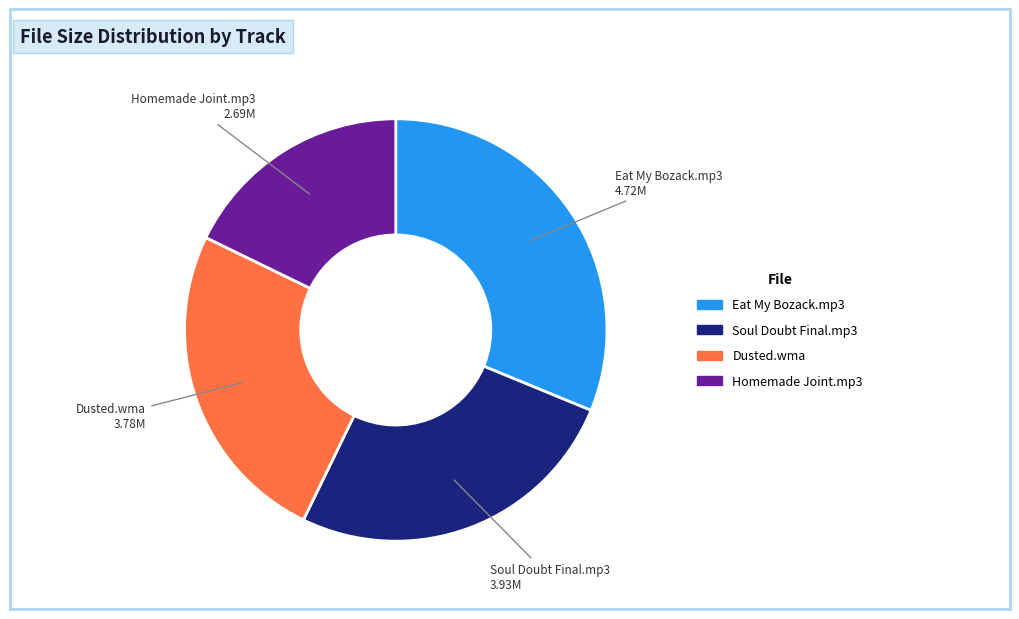

Is there any slice that represents more than half of the pie?

No